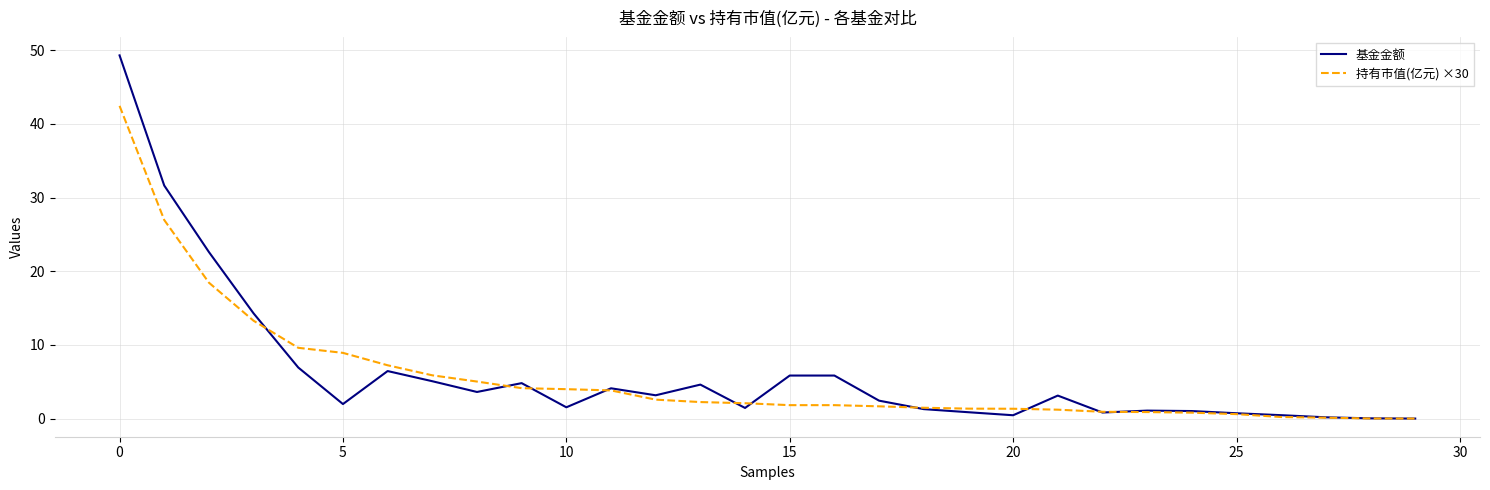

List the series in order of their peak value, highest first.

基金金额, 持有市值(亿元) ×30